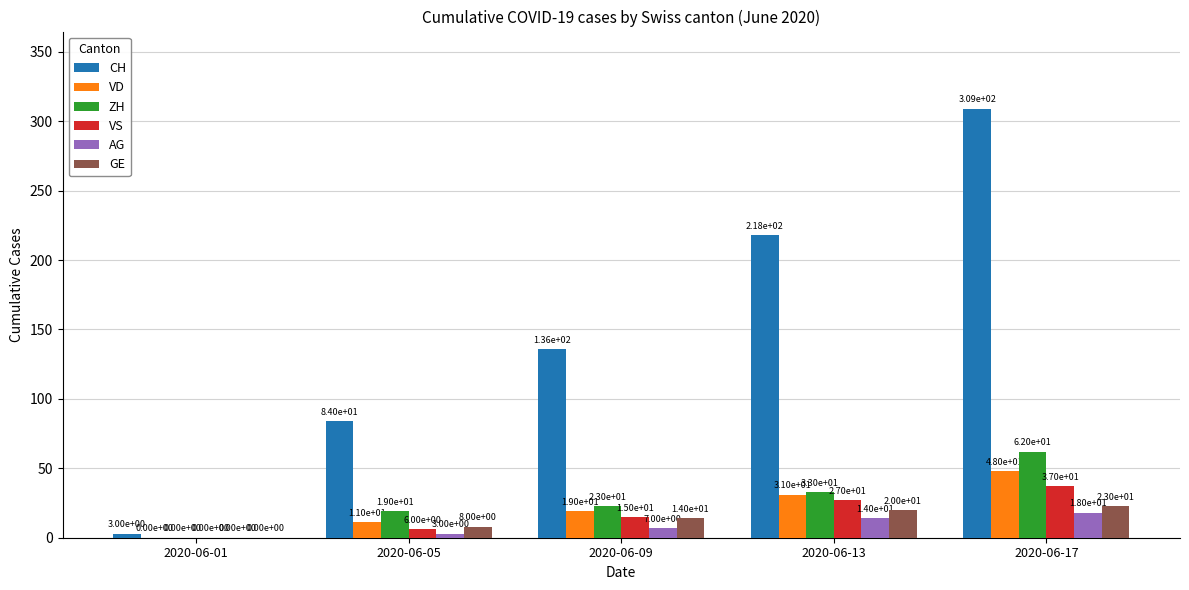

What is the sum of all CH values?

750